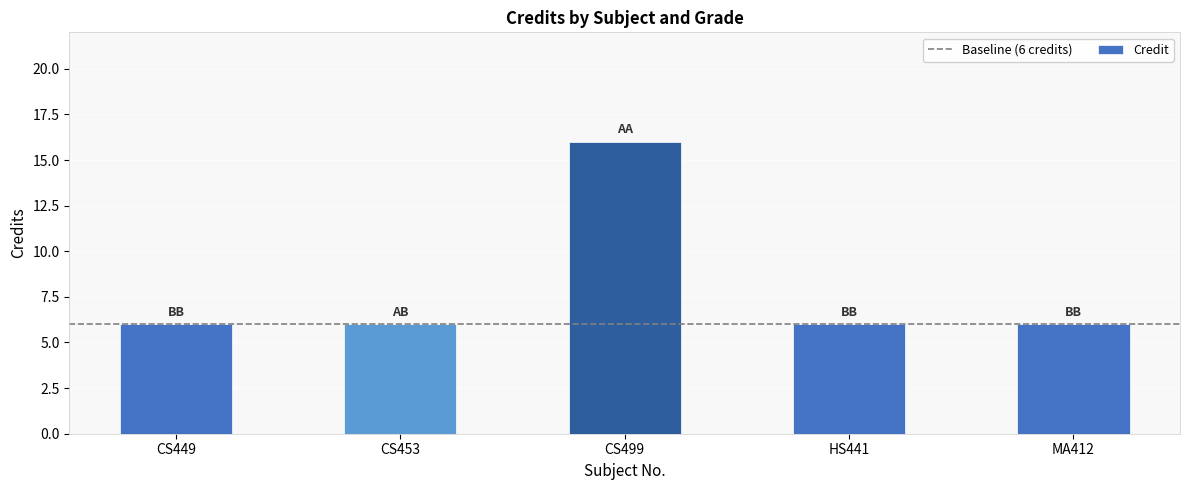

The value at CS449 is 8. True or false?

False